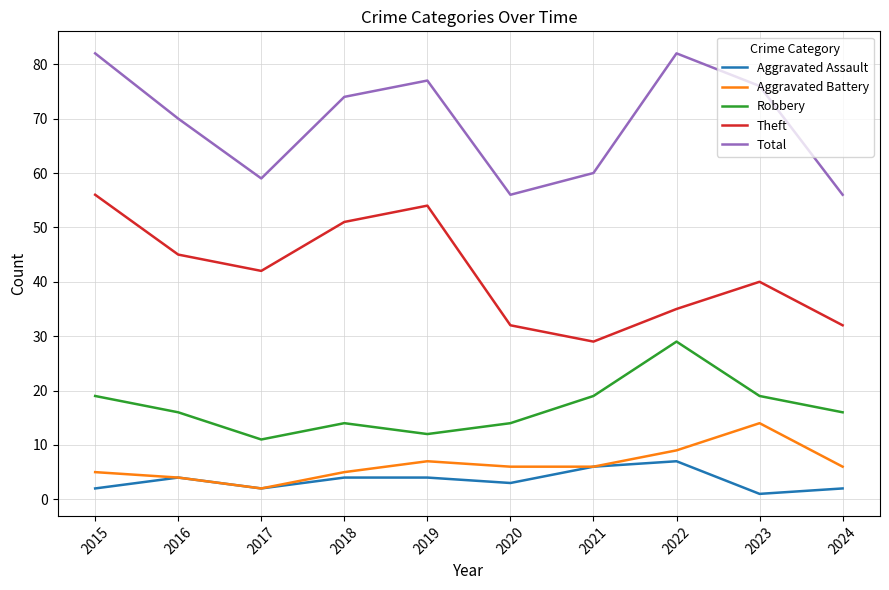

What is the total value across all series at 2023?

150